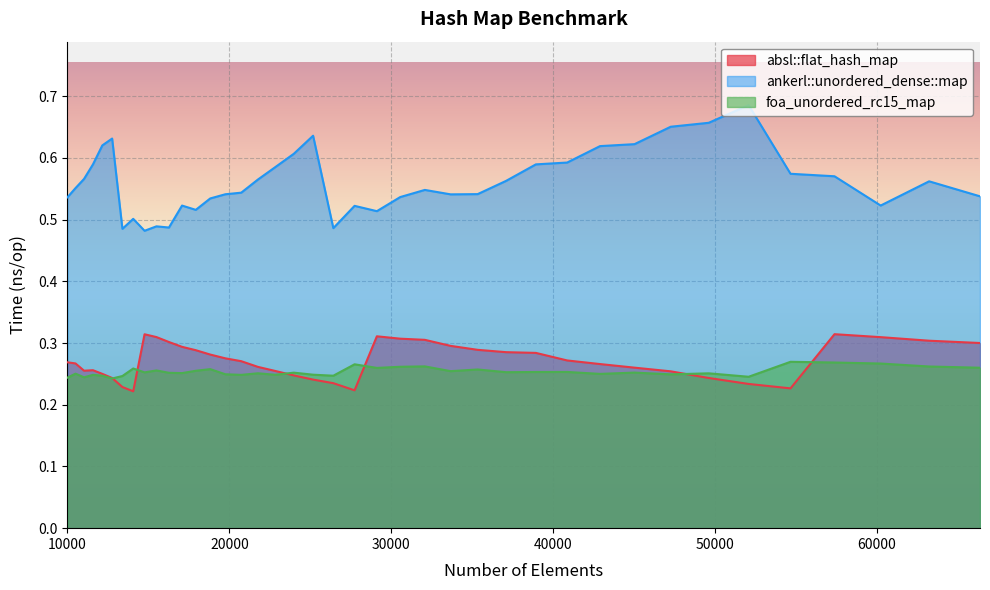

What is the average value of the ankerl::unordered_dense::map series?

0.6